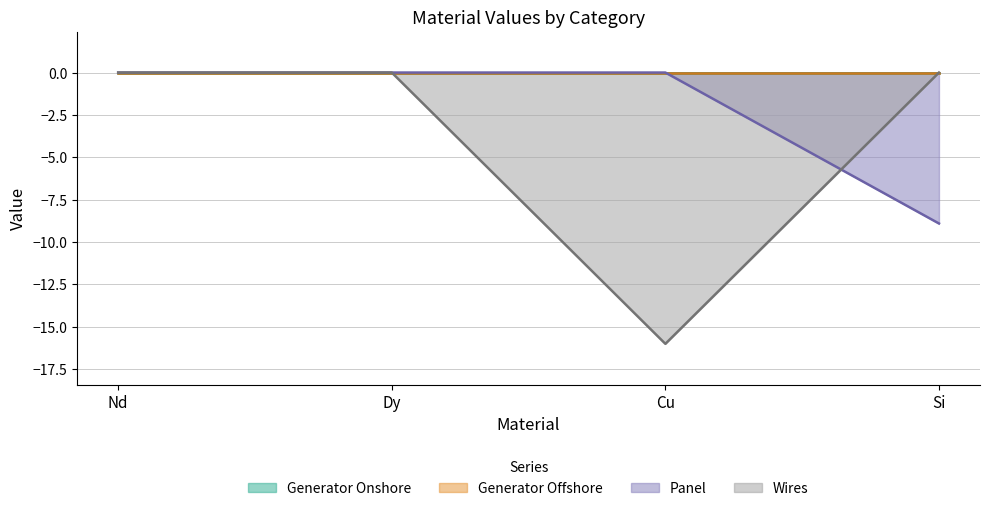

At which category is the sum across all series the highest?

Nd